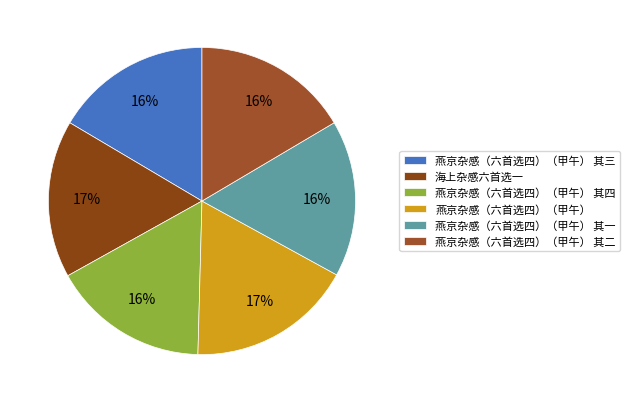

How many slices are in this pie chart?

6